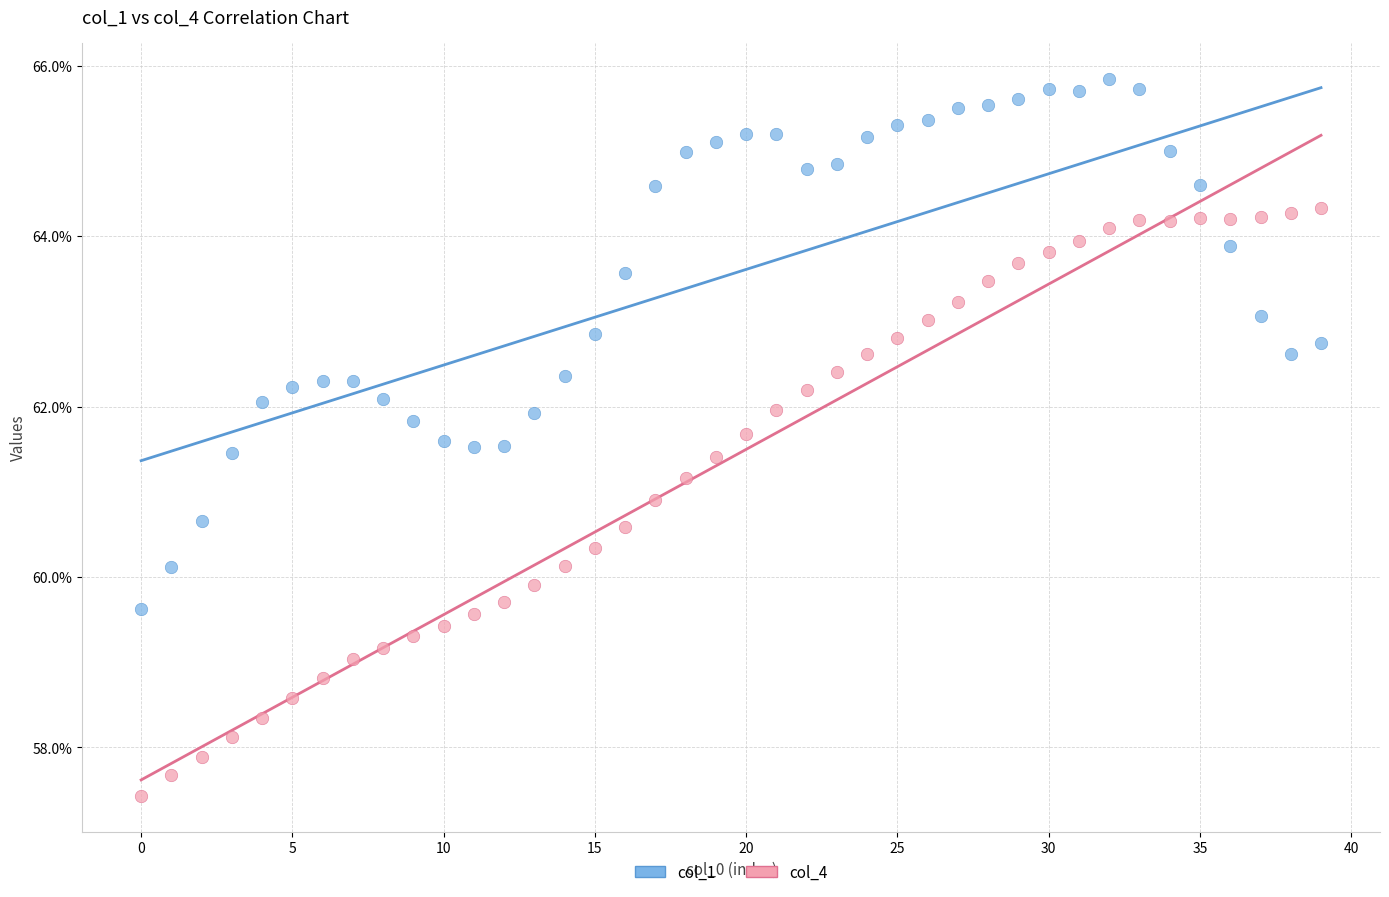

Which series has the widest spread of Y values?

col_4